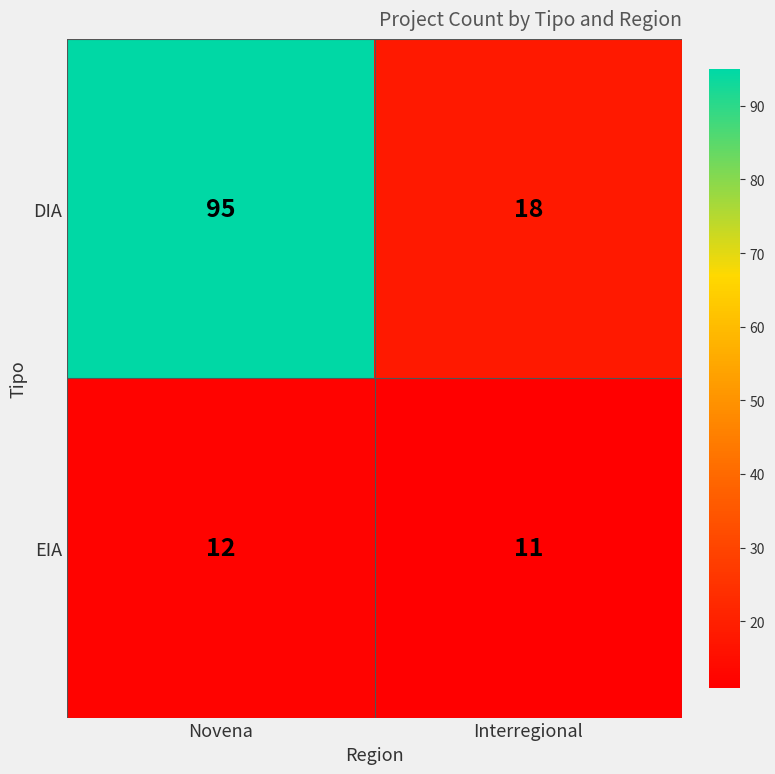

List the series in order of their overall mean, highest first.

DIA, EIA